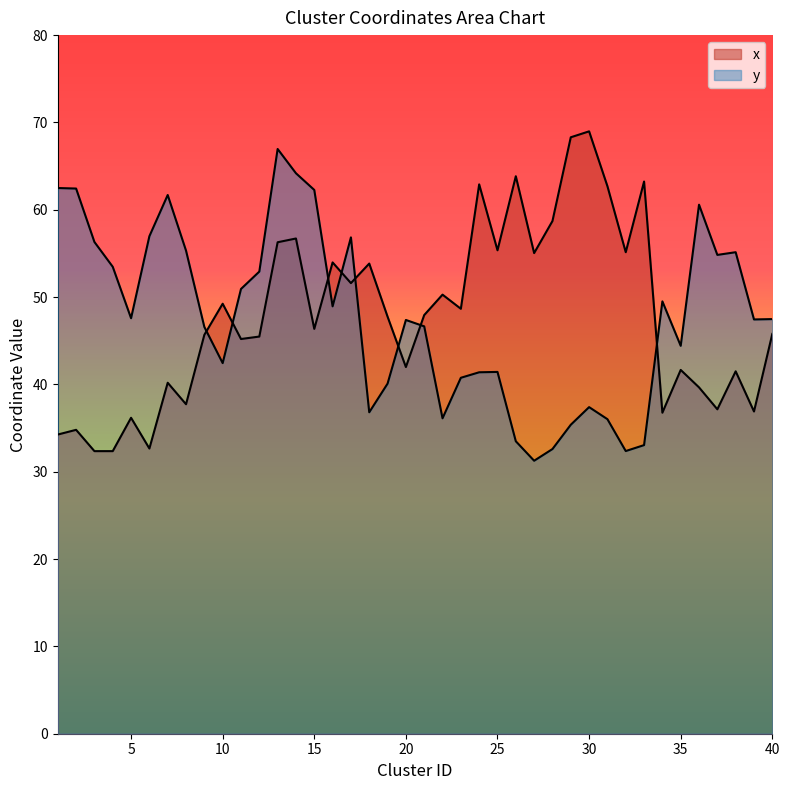

Reading right to left, list all the values displayed in this chart.

x_coords: 45.8	36.9	41.5	37.1	39.7	41.7	36.8	63.2	55.1	62.7	69.0	68.3	58.7	55.0	63.8	55.4	62.9	48.7	50.3	47.9	42.0	47.8	53.8	51.6	54.0	46.4	56.7	56.3	45.5	45.2	49.2	45.7	37.7	40.2	32.7	36.2	32.4	32.4	34.8	34.3
y_coords: 47.5	47.4	55.1	54.8	60.6	44.4	49.5	33.0	32.4	36.0	37.4	35.4	32.6	31.3	33.5	41.4	41.4	40.8	36.1	46.6	47.4	40.1	36.8	56.8	48.9	62.3	64.2	67.0	52.9	50.9	42.4	46.6	55.3	61.7	57.0	47.6	53.5	56.3	62.4	62.5